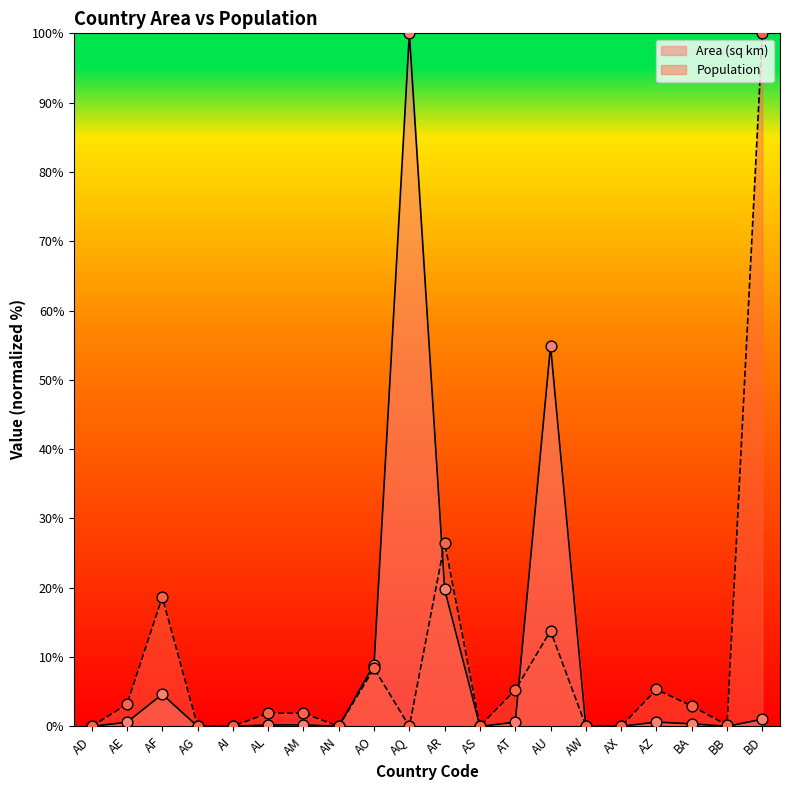

What is the total value across all series at AF?

23.3